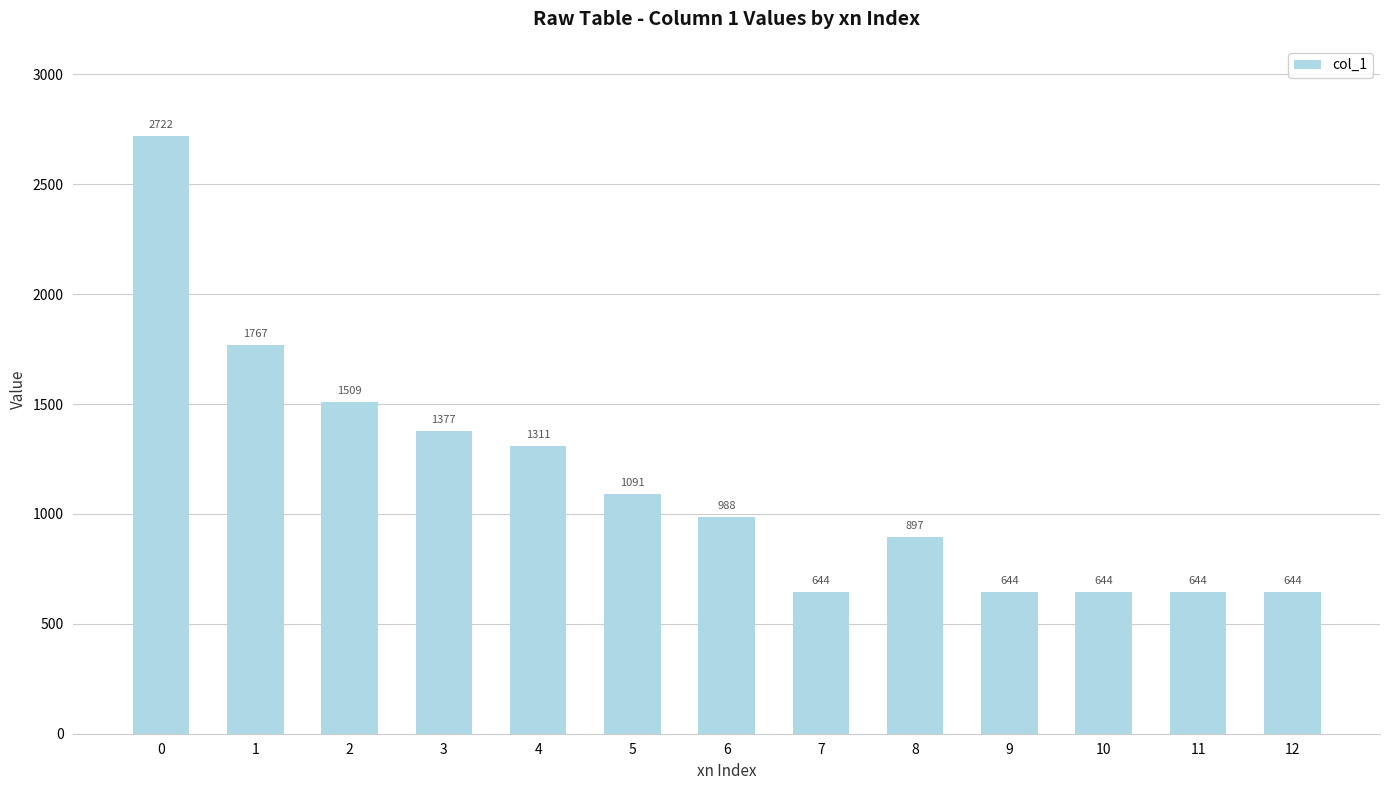

What is the smallest value displayed?

643.6